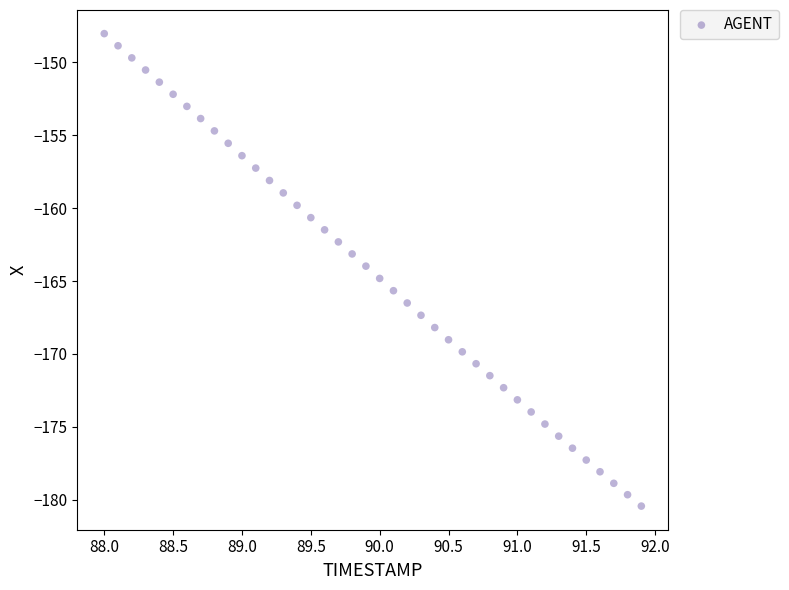

What is the range of X values (max minus min)?

3.9